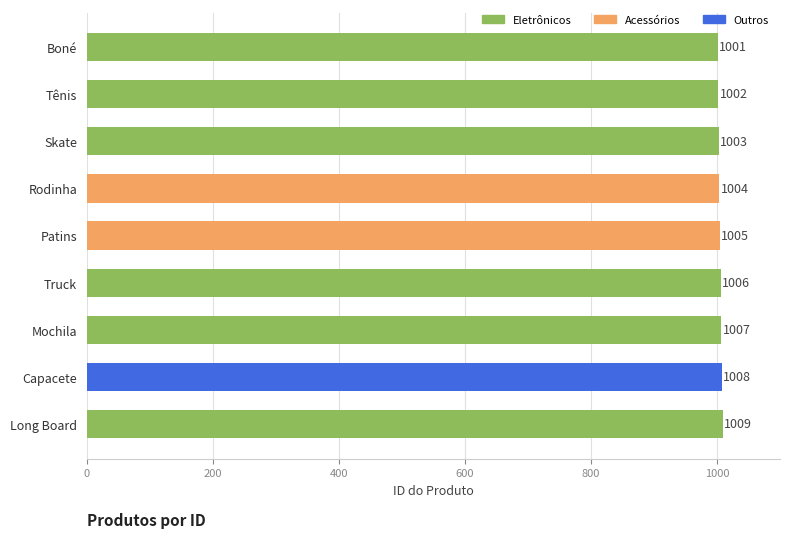

What is the minimum value shown in the chart?

1001